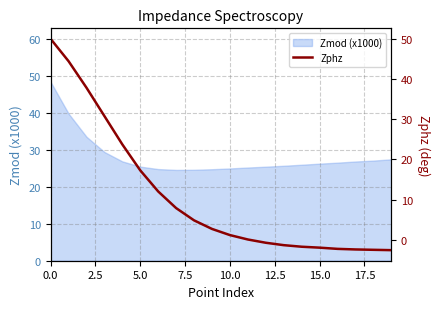

True or false: there are more than 2 points higher than both neighbors.

False